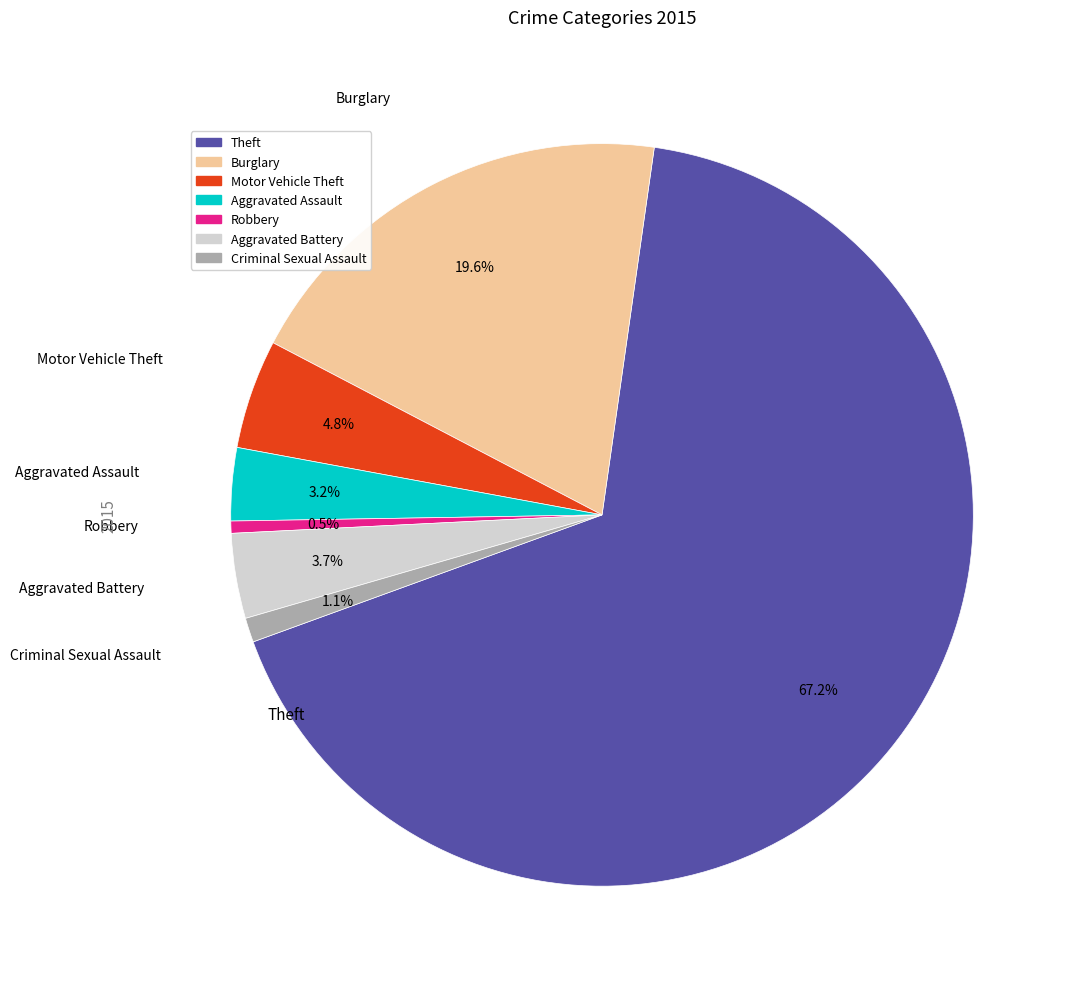

Does any single category account for the majority?

Yes